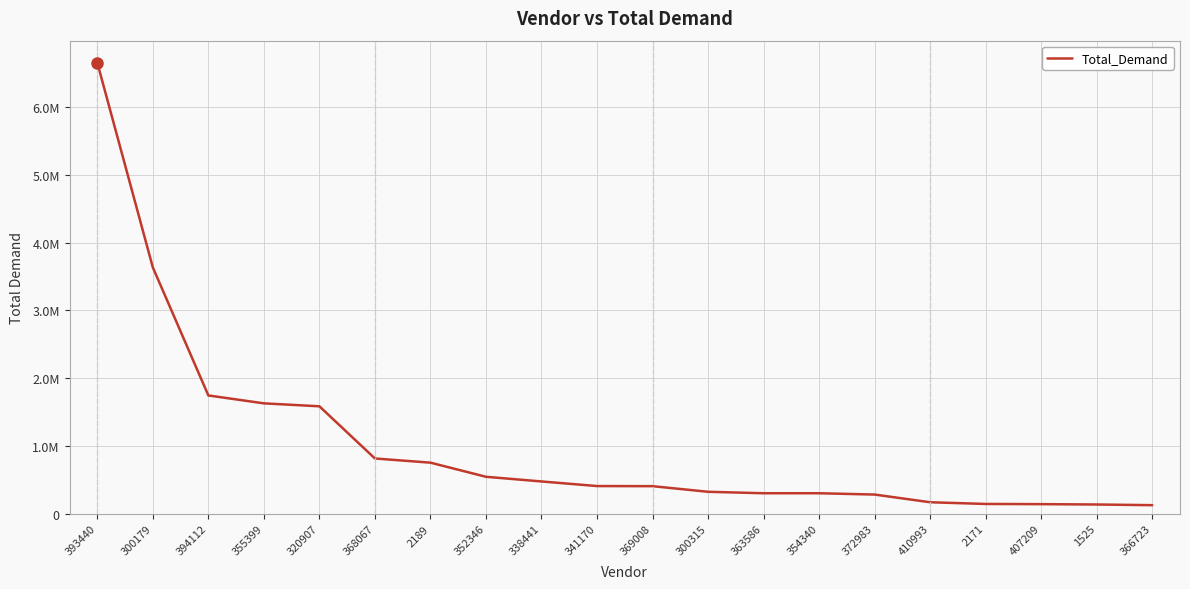

Is this an area chart (filled region under the line)?

No